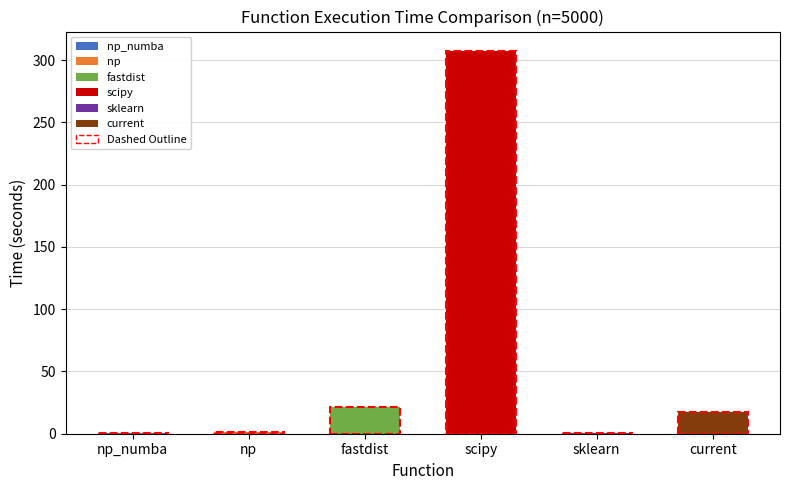

Approximately how many times larger is the value at current compared to scipy?

0.1